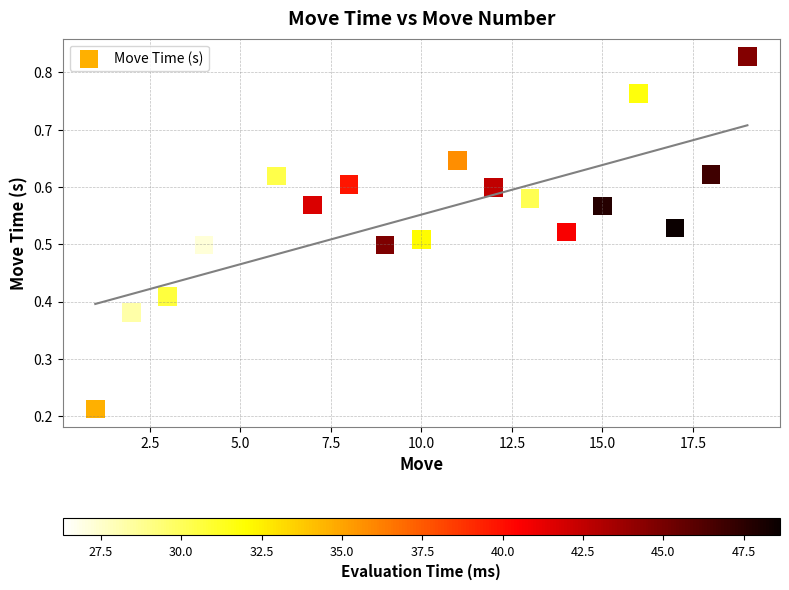

What is the range of X values (max minus min)?

18.0